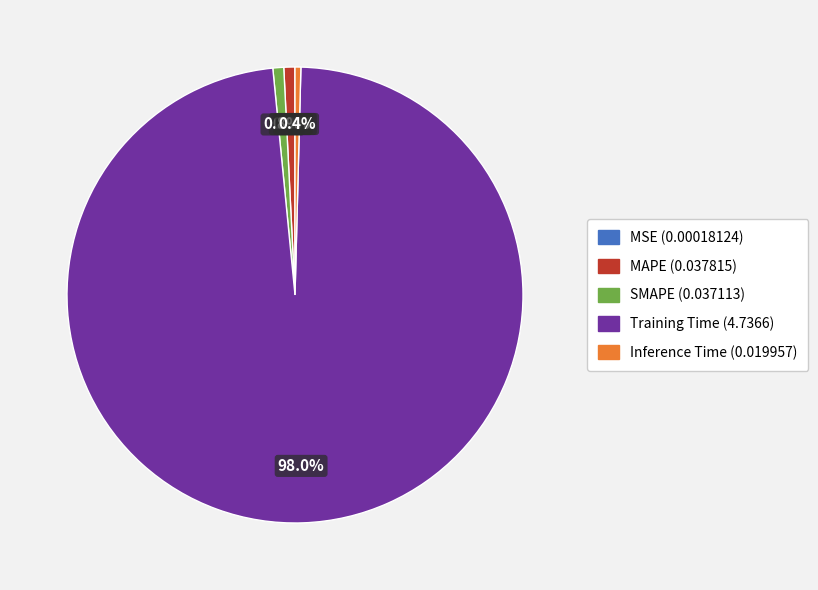

Does Training Time represent more than half of the total?

Yes